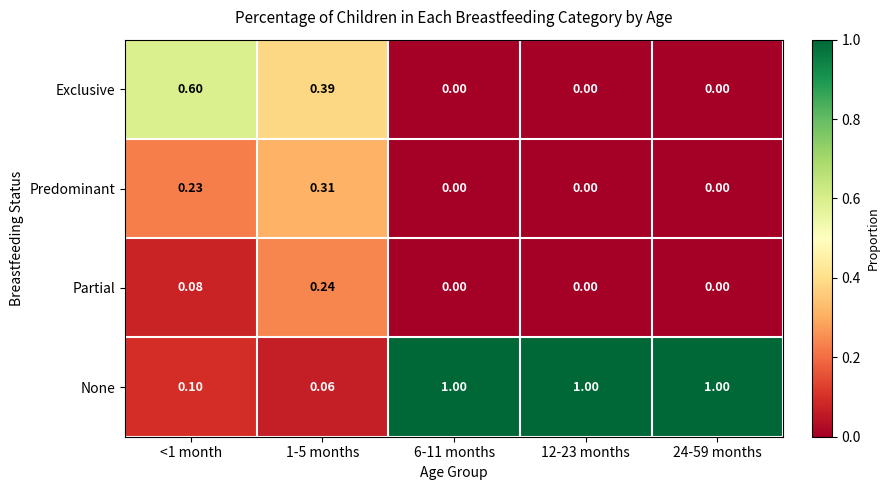

Which series has the widest spread of values?

None